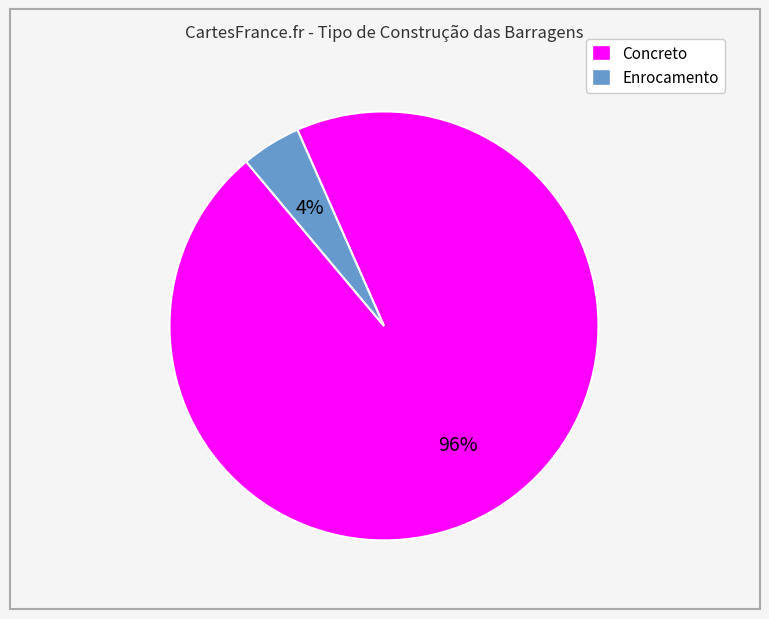

How many slices are in this pie chart?

2